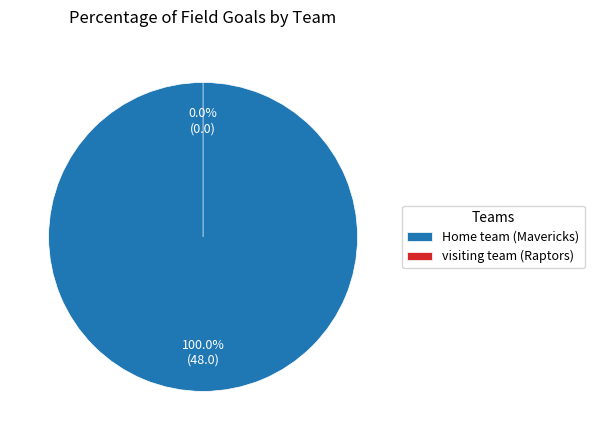

Rank the categories by value from highest to lowest.

Home team (Mavericks), visiting team (Raptors)